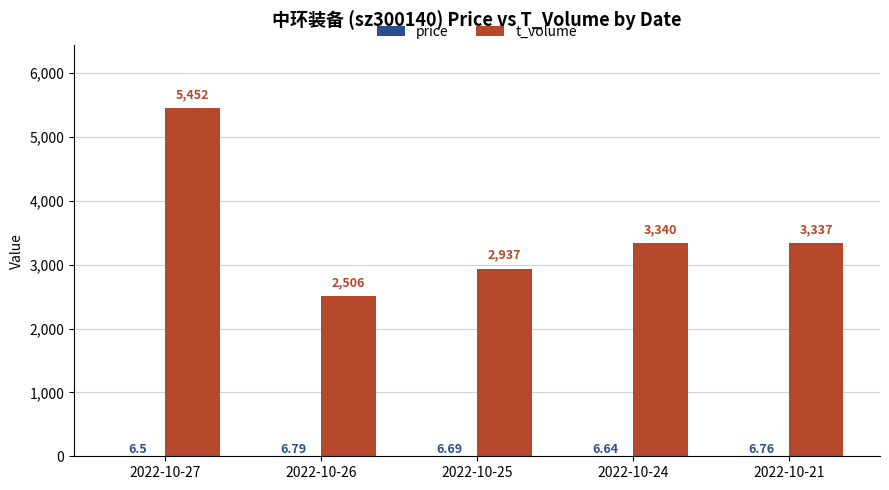

Which series has the largest range (max minus min)?

t_volume